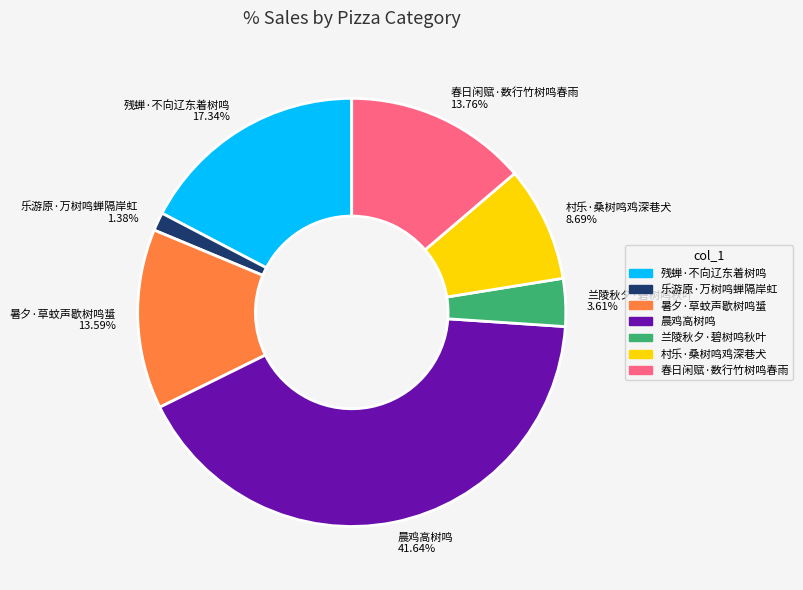

Which slice is the smallest?

乐游原·万树鸣蝉隔岸虹